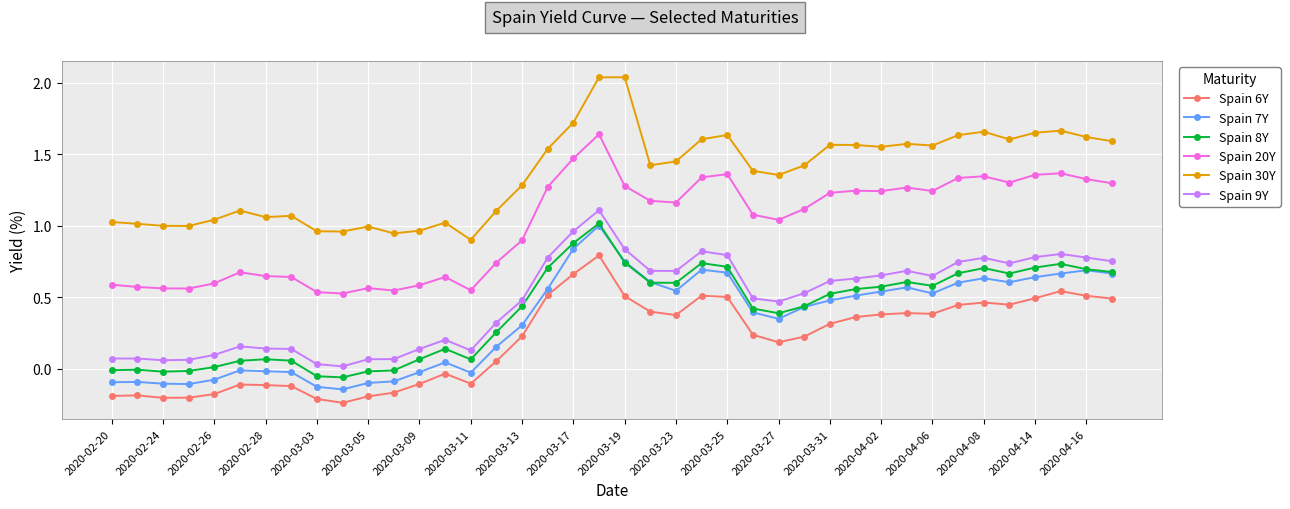

Which series has the largest total across all categories?

Spain 30Y